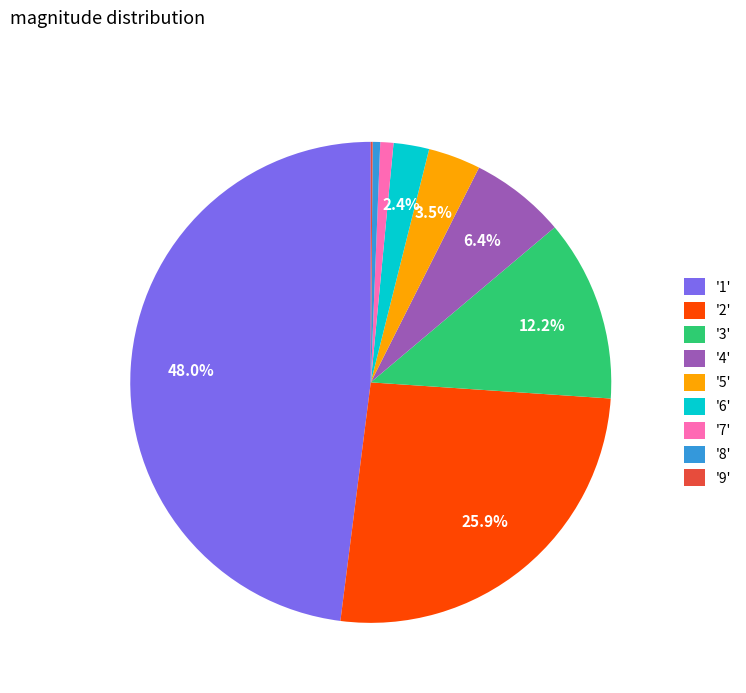

What portion of the pie excludes '3'?

87.8%